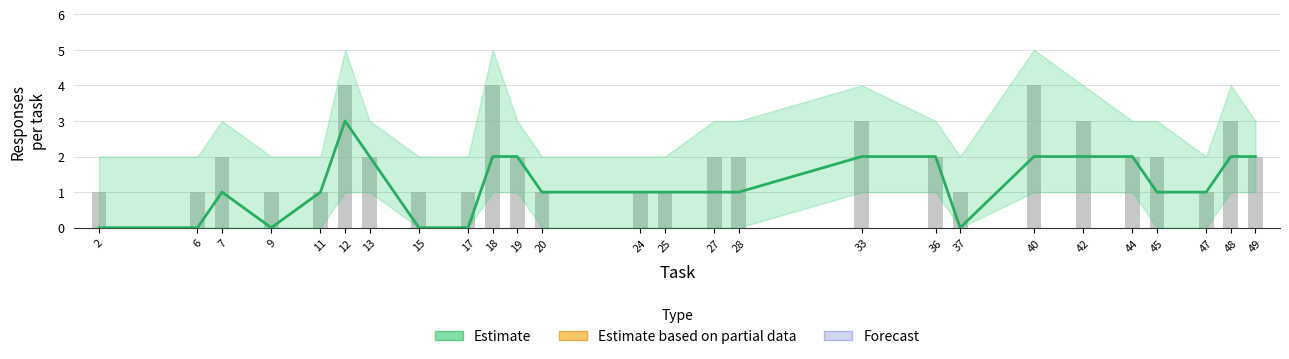

Which label corresponds to the largest value in the chart?

12